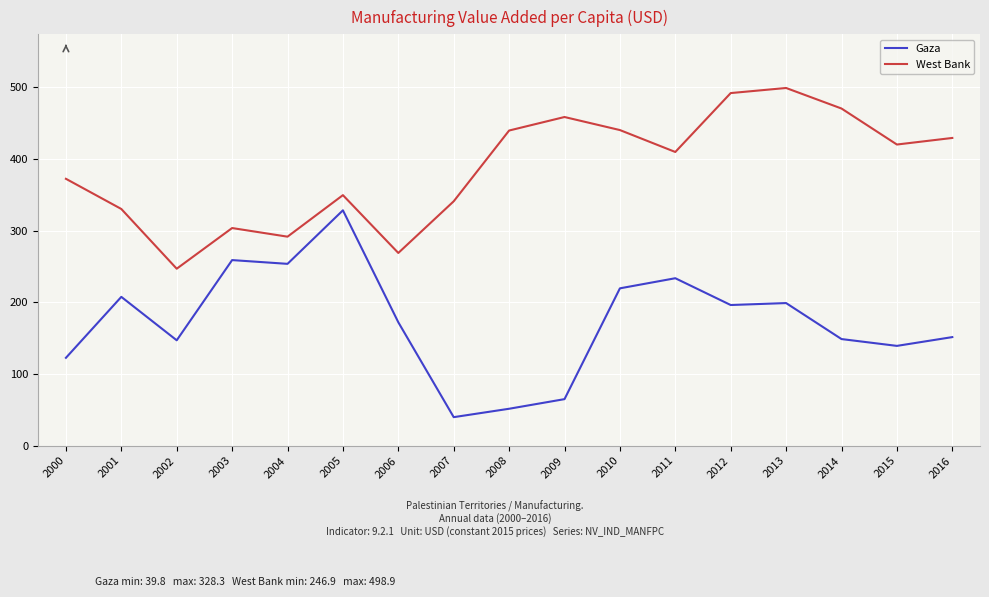

Which series has the widest spread of values?

Gaza